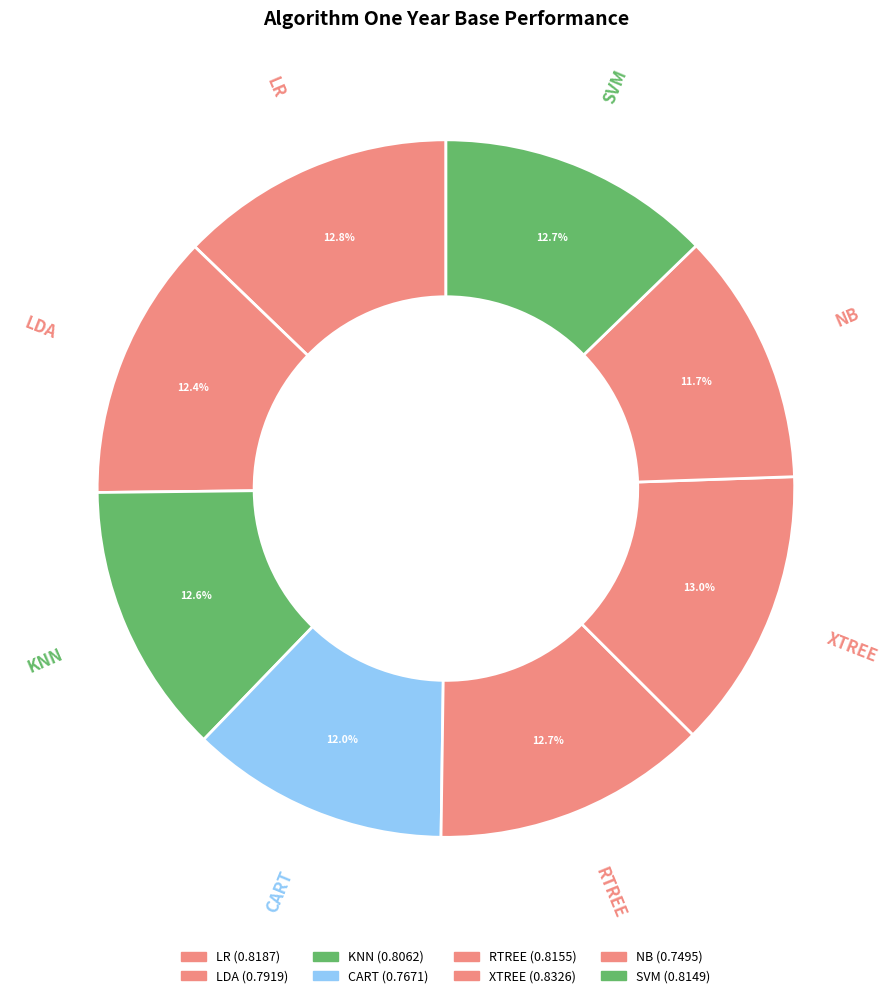

Does XTREE represent more than half of the total?

No